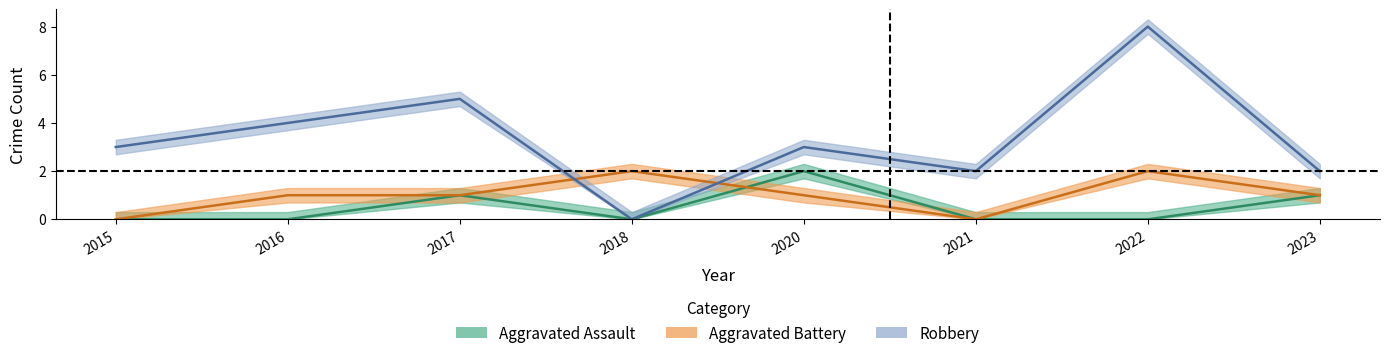

In Aggravated Assault, how many points are lower than both neighbors (excluding endpoints)?

1